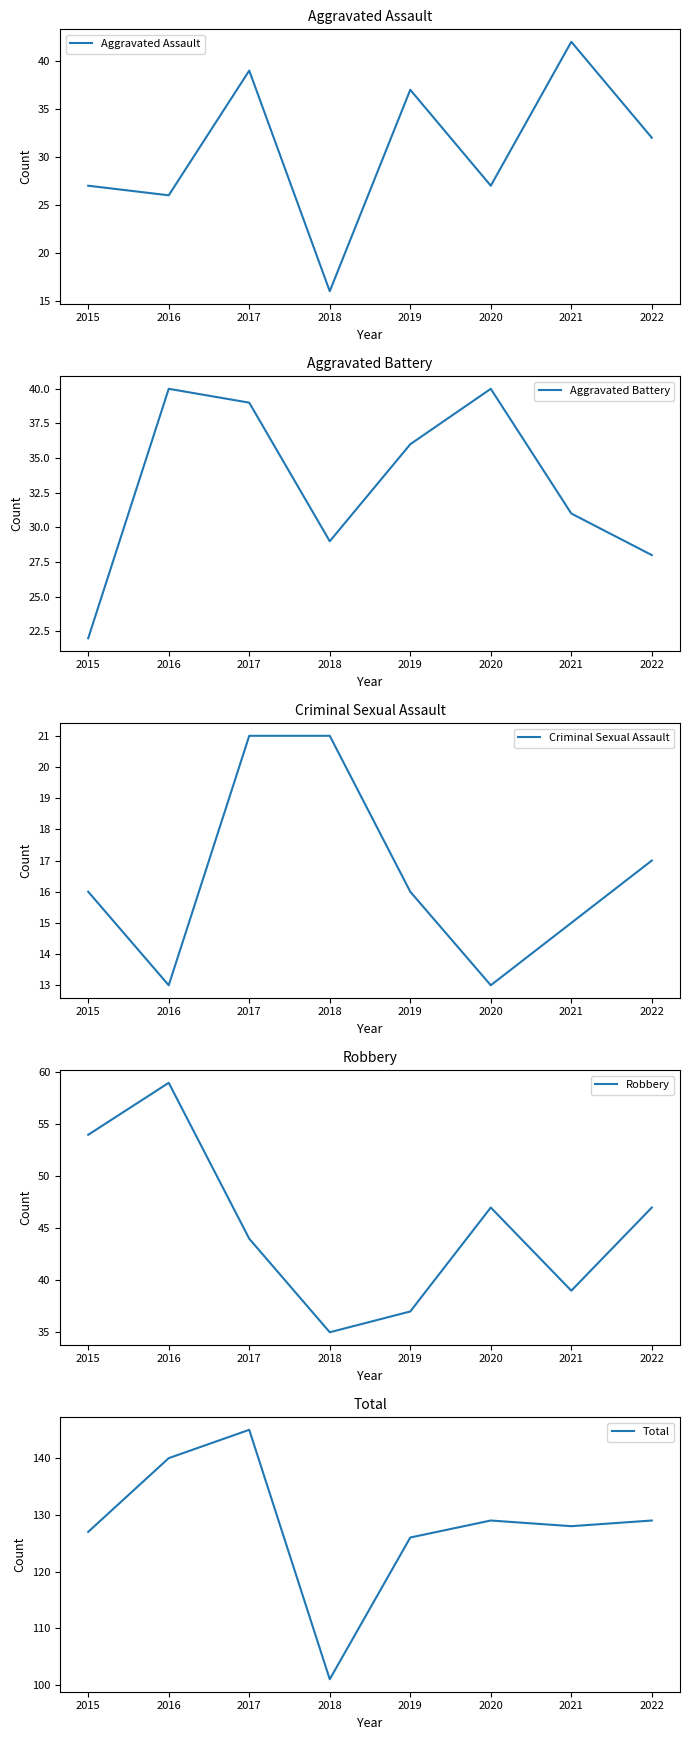

The value of Criminal Sexual Assault at 2016 is 3. True or false?

False